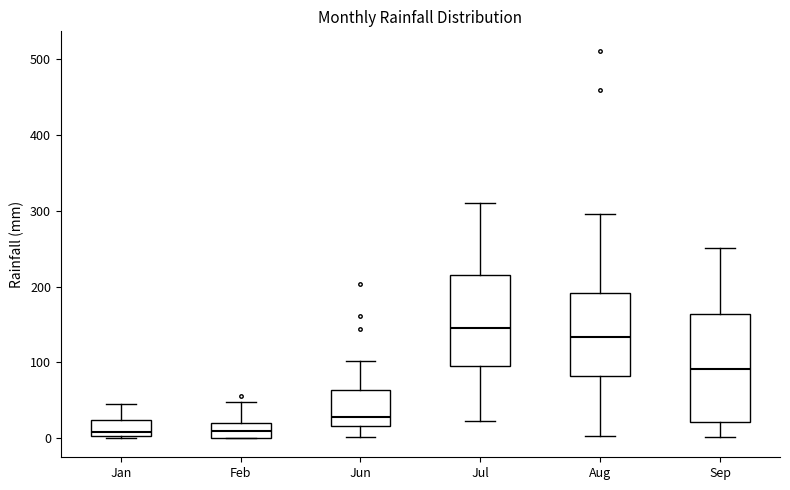

Comparing the boxes themselves (not the whiskers), which one is the tallest?

Sep